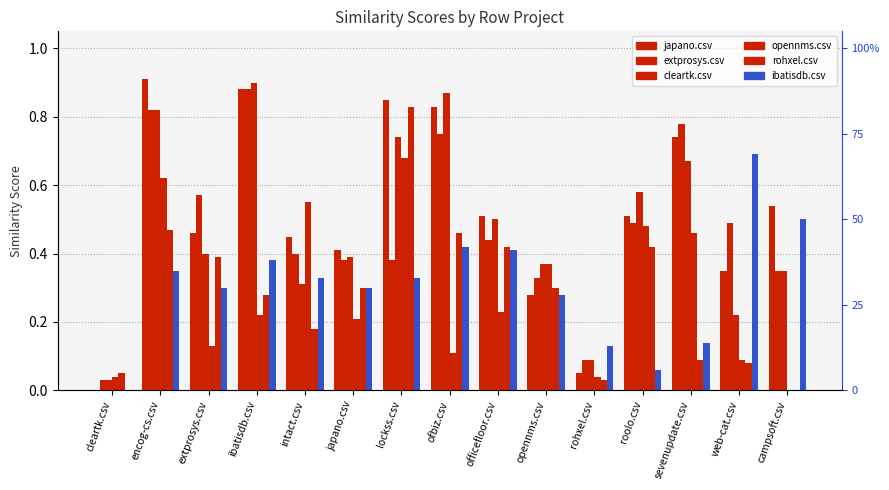

Is the value of extprosys.csv at lockss.csv greater than the value of opennms.csv at roolo.csv?

No